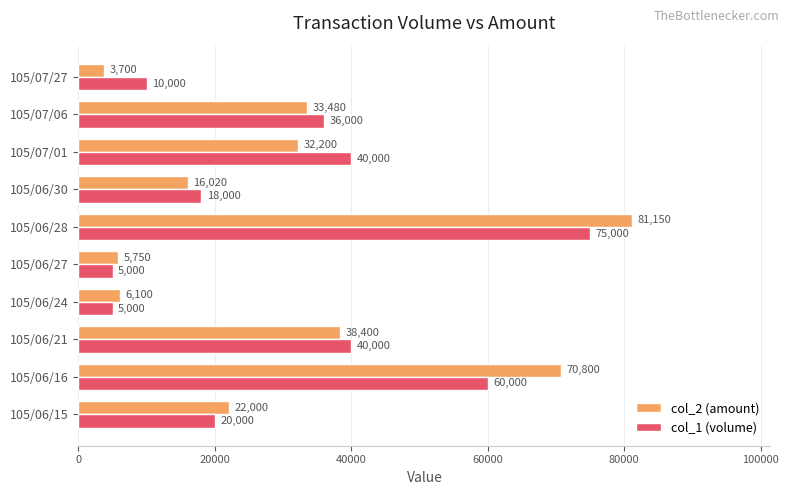

How many values in the col_1 (volume) series are below 36000?

5